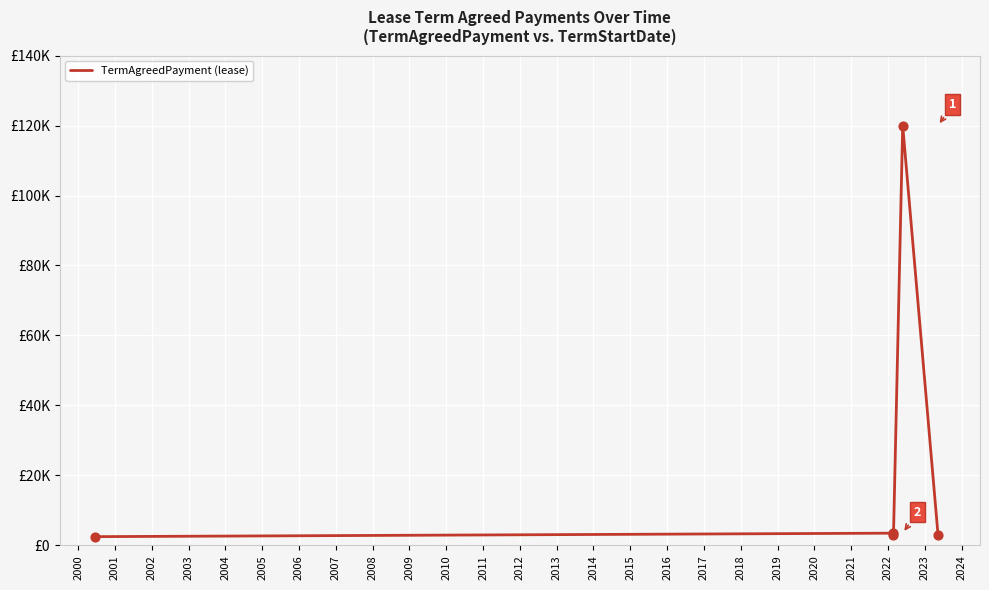

Which has a higher value, 2002 or 2001?

2001